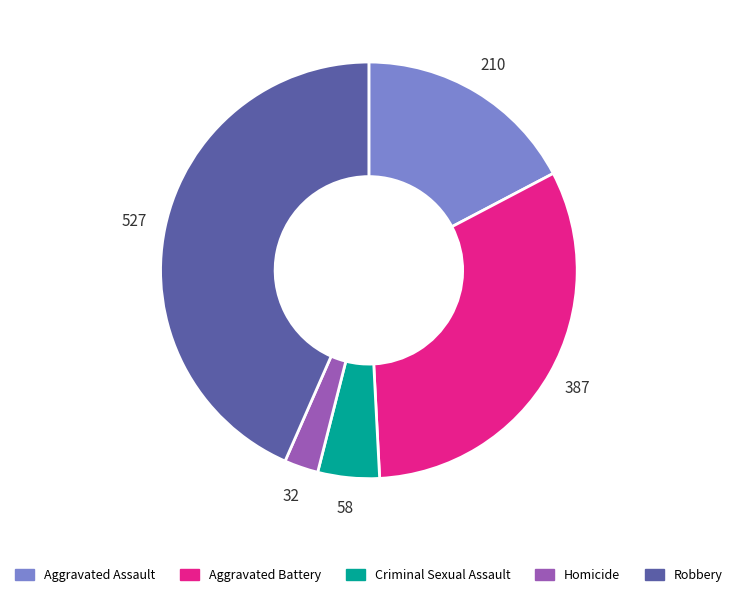

Rank the categories by value from highest to lowest.

Robbery, Aggravated Battery, Aggravated Assault, Criminal Sexual Assault, Homicide